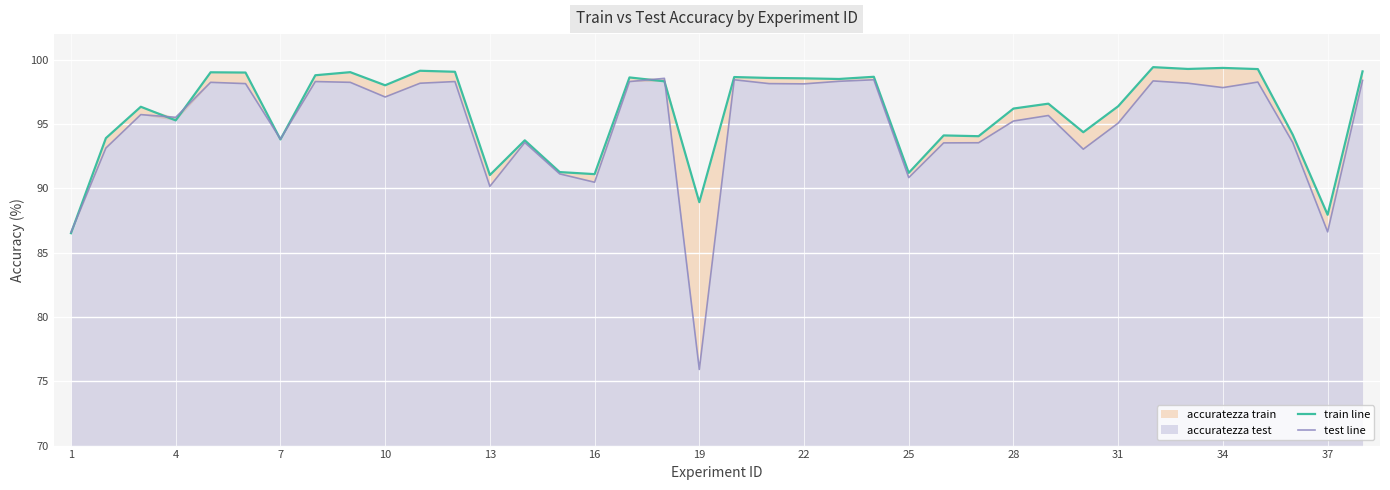

Which series ends up on top after the final intersection of train line and test line?

train line